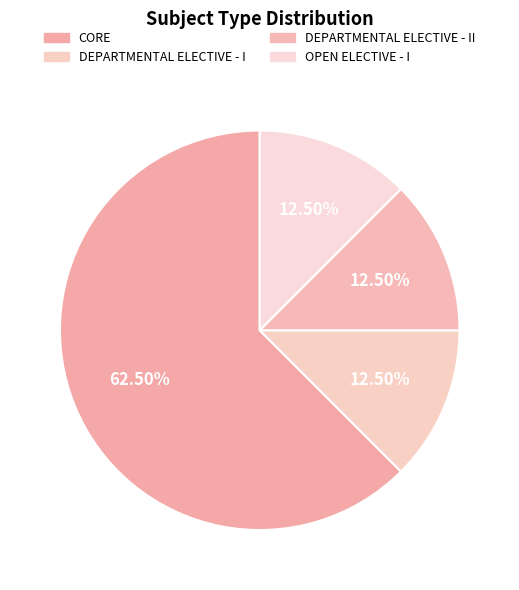

To the nearest percent, what is the difference between the largest and smallest slice percentages?

50%